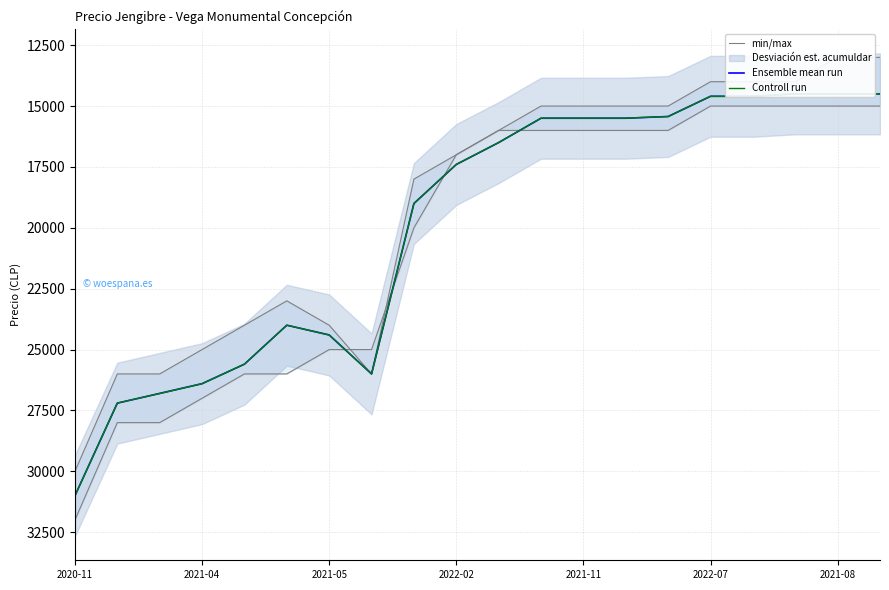

Which series has the largest total across all categories?

min/max